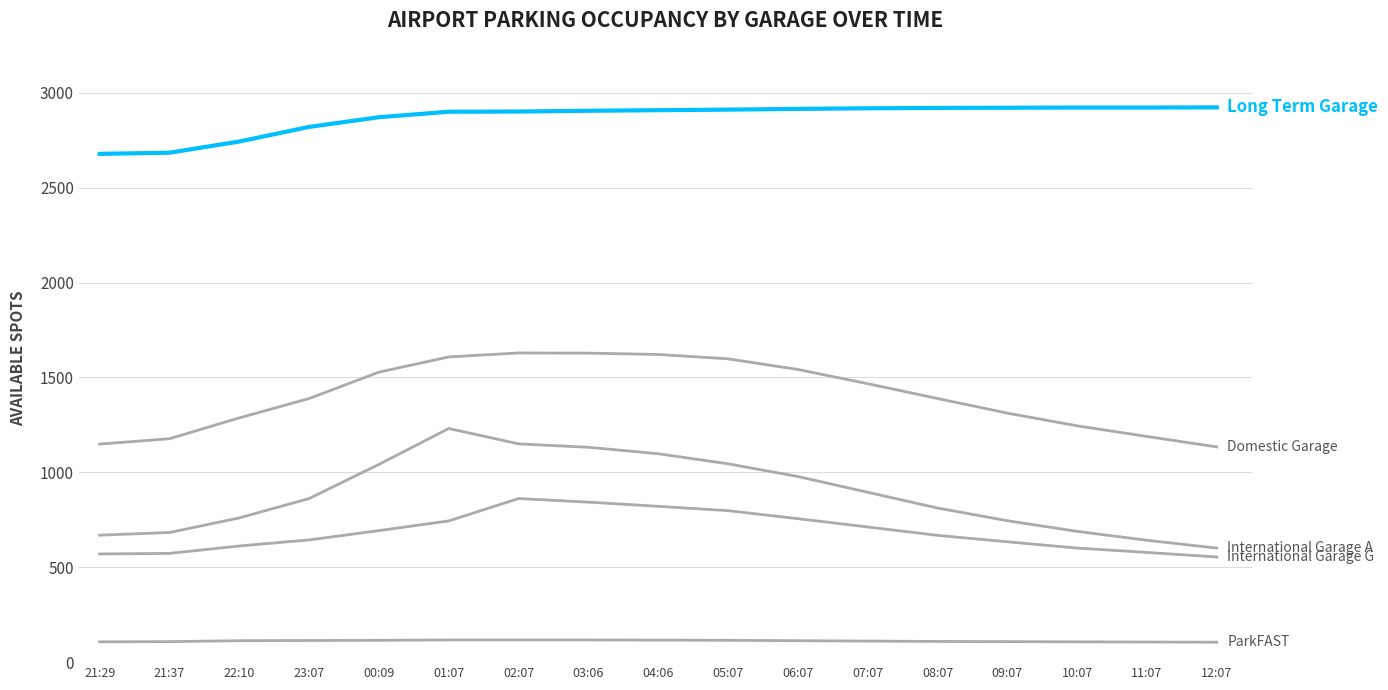

What position from the left is 01:07?

6